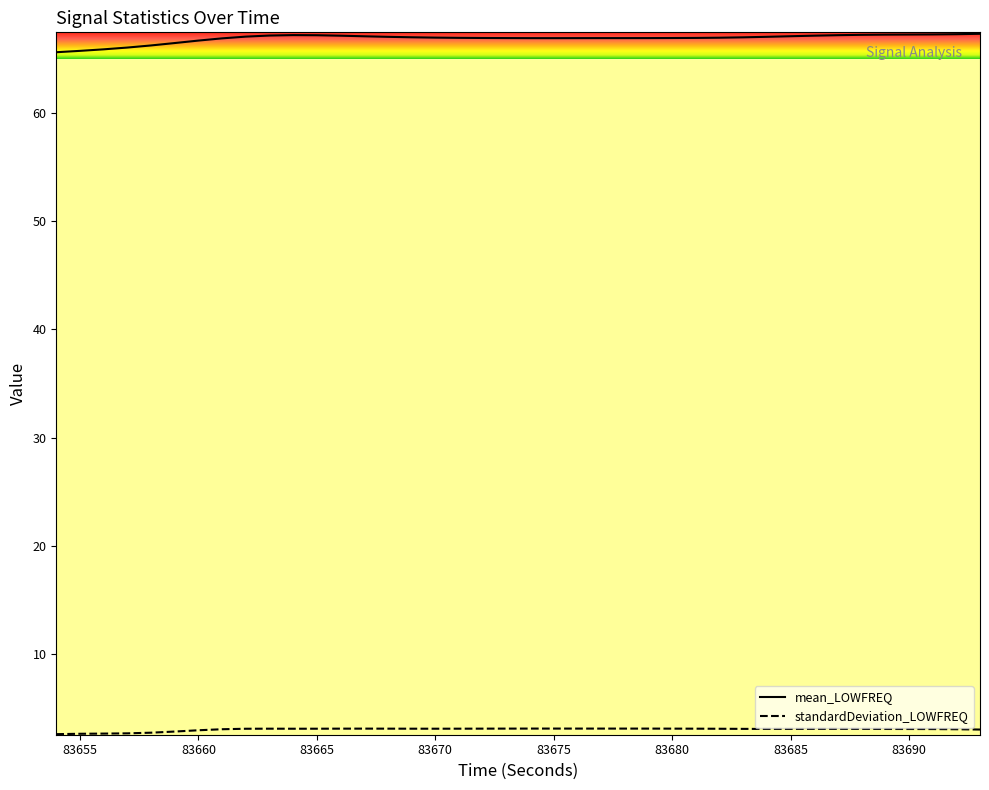

At how many categories does at least one series exceed 7?

40